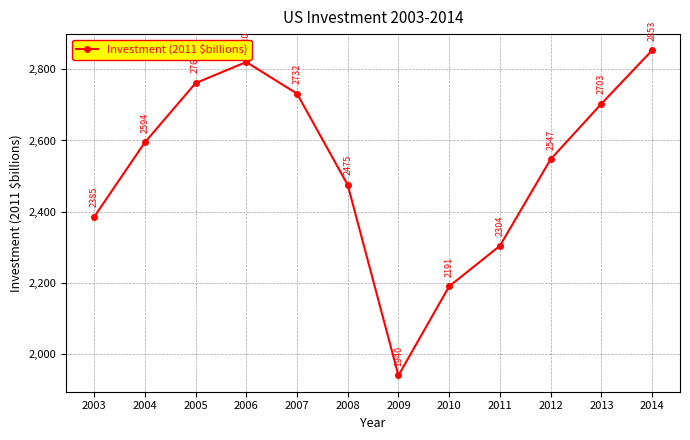

How many lines are shown in the chart?

1